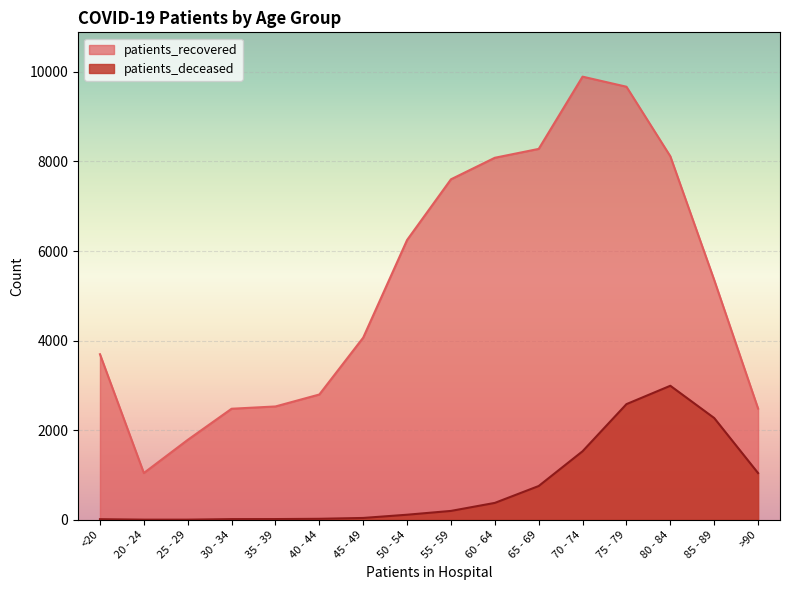

What is the spread (max minus min) of values at 20 - 24?

1041